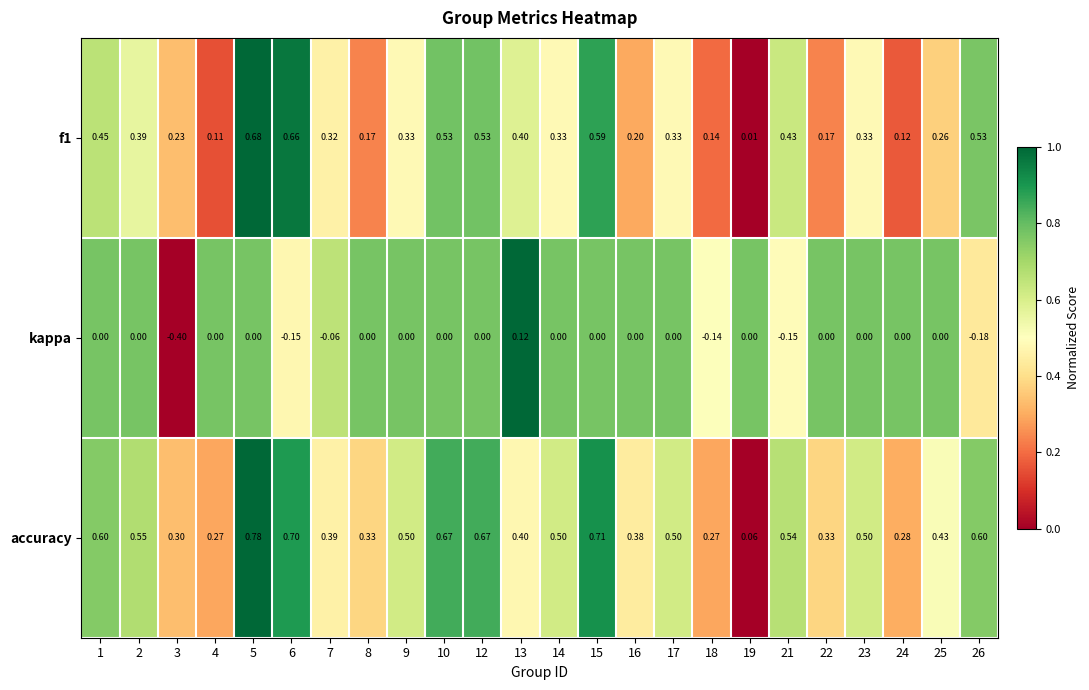

At which category is the sum across all series the highest?

5